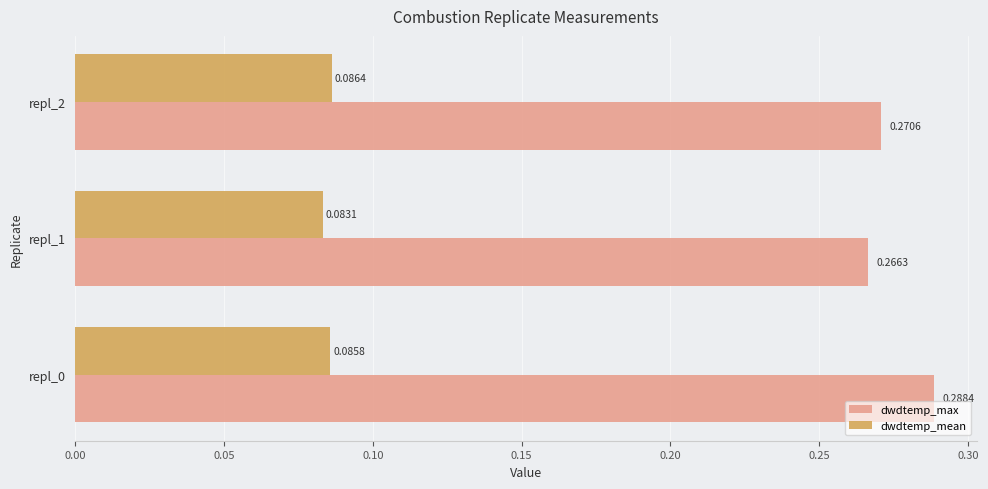

What is the sum of all dwdtemp_max values?

0.8